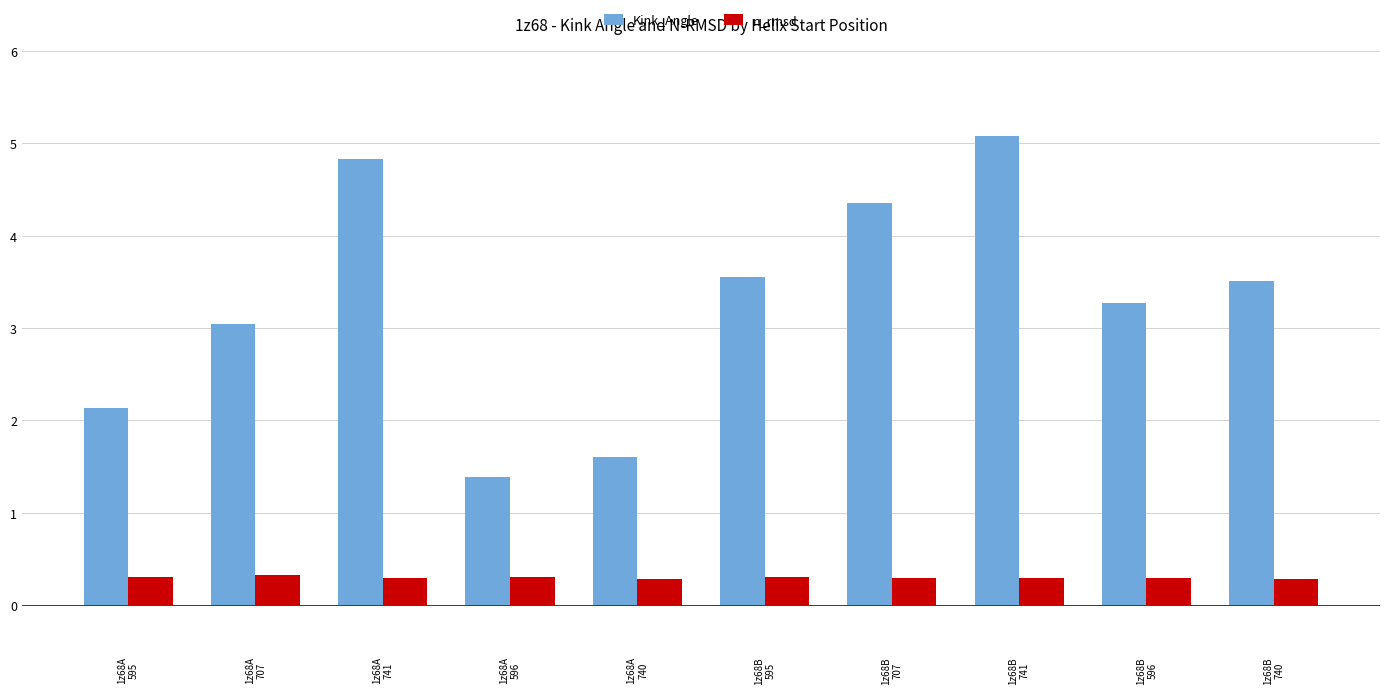

Are the bars grouped side by side (vs. stacked)?

Yes